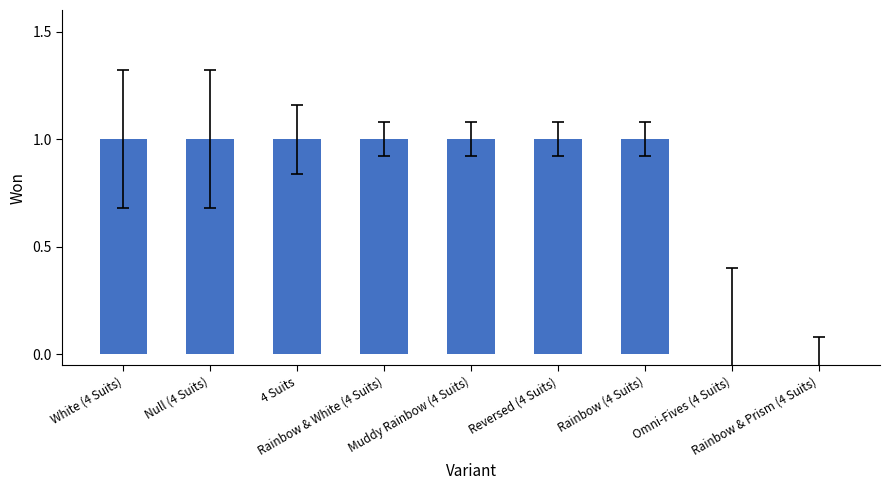

What is the sum of all values?

7